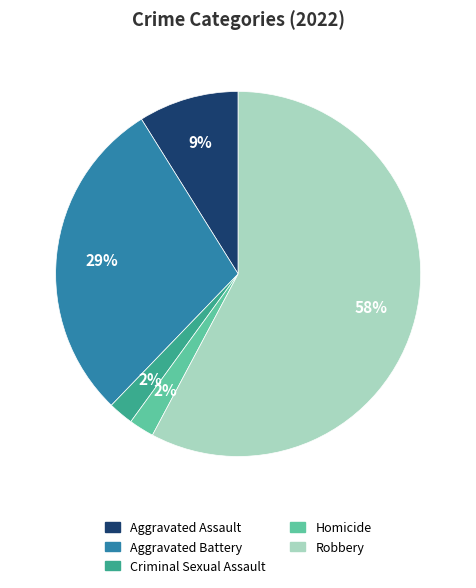

To the nearest percent, what is the average slice percentage?

20%